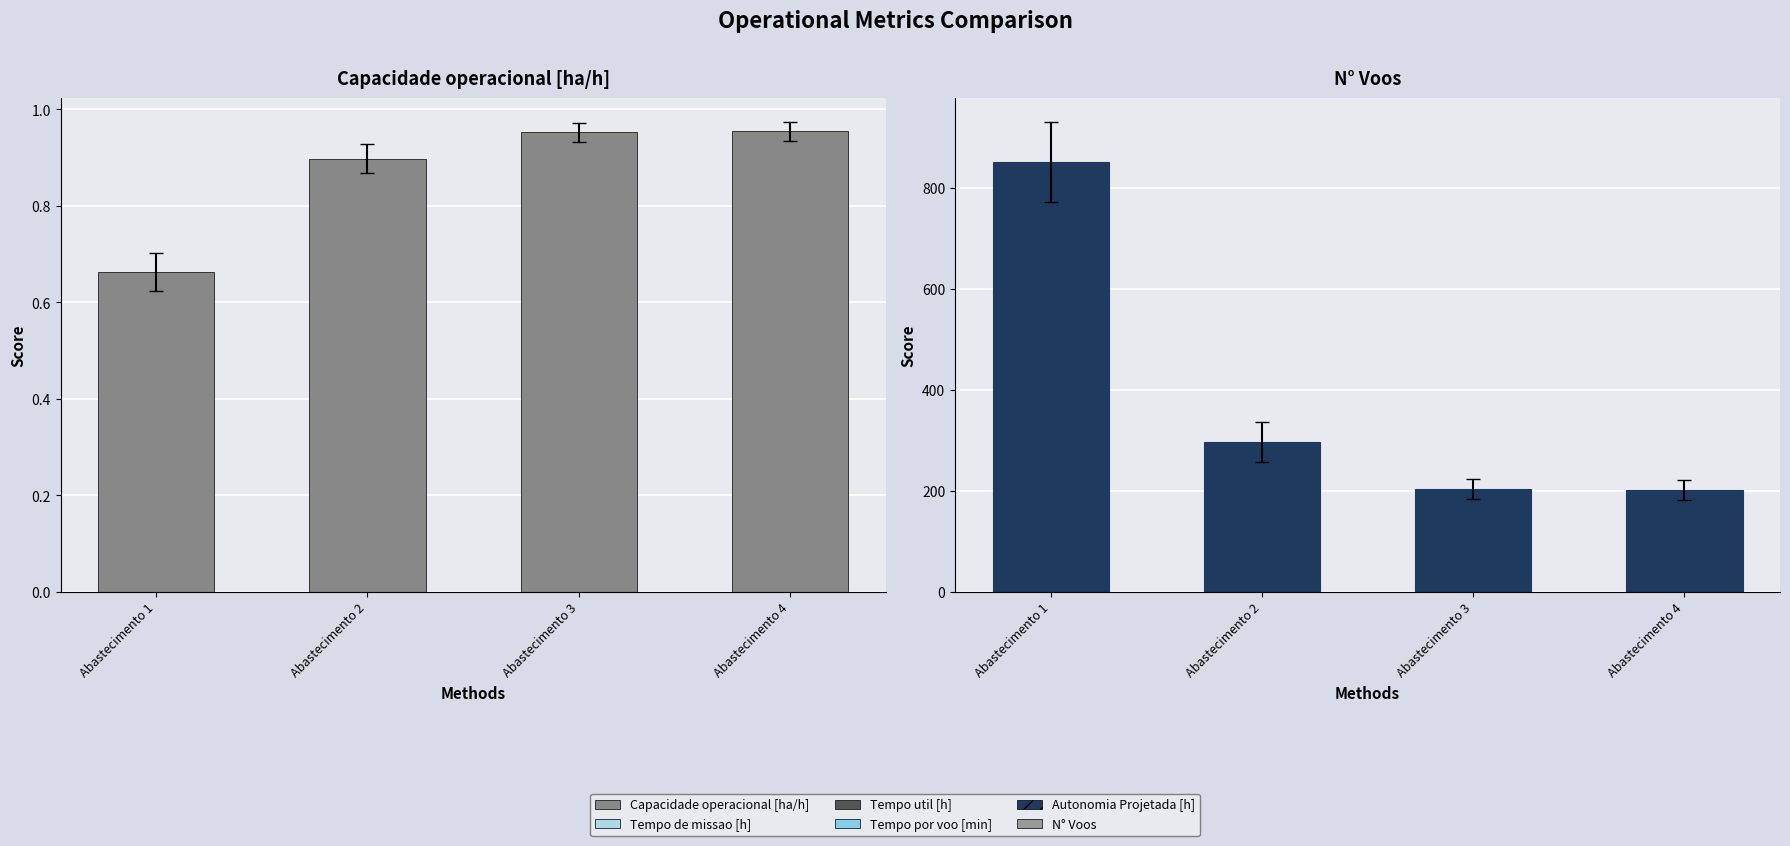

List the labels in order of Capacidade operacional [ha/h] value, smallest first.

Abastecimento 1, Abastecimento 2, Abastecimento 3, Abastecimento 4